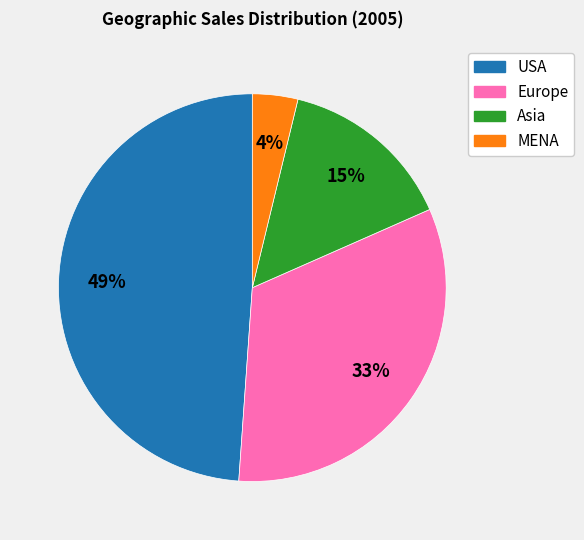

Between Europe and USA, which is larger?

USA